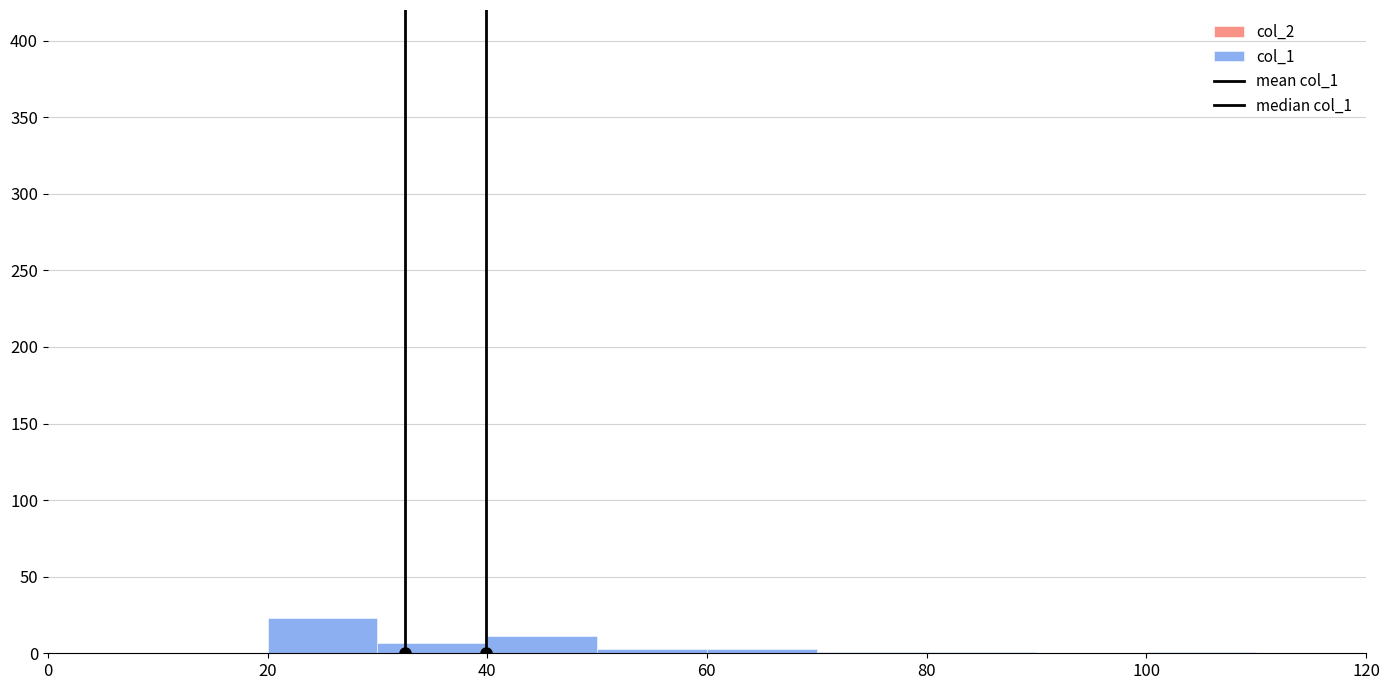

Reading left to right, list every bar in this chart as the range it spans on the x-axis followed by its height. The values are not printed on the chart, so give them approximately, as read against the axis.

0 to 10: 0
10 to 20: 0
20 to 30: 25
30 to 40: 5
40 to 50: 10
50 to 60: under 5
60 to 70: under 5
70 to 80: under 5
80 to 90: under 5
90 to 100: 0
100 to 110: under 5
110 to 120: 0